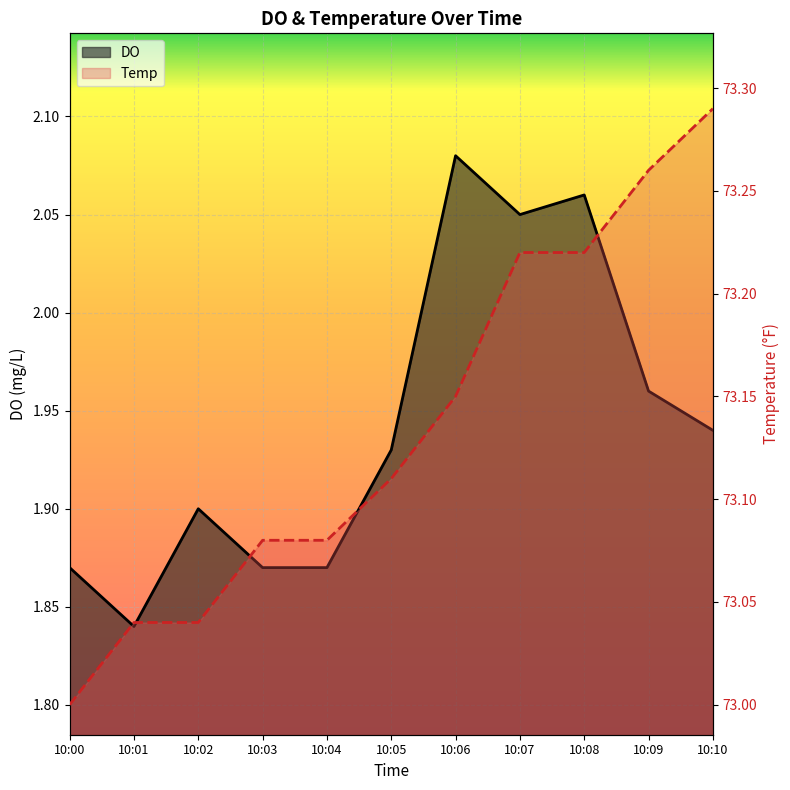

Which category has the highest value across all series?

10:10